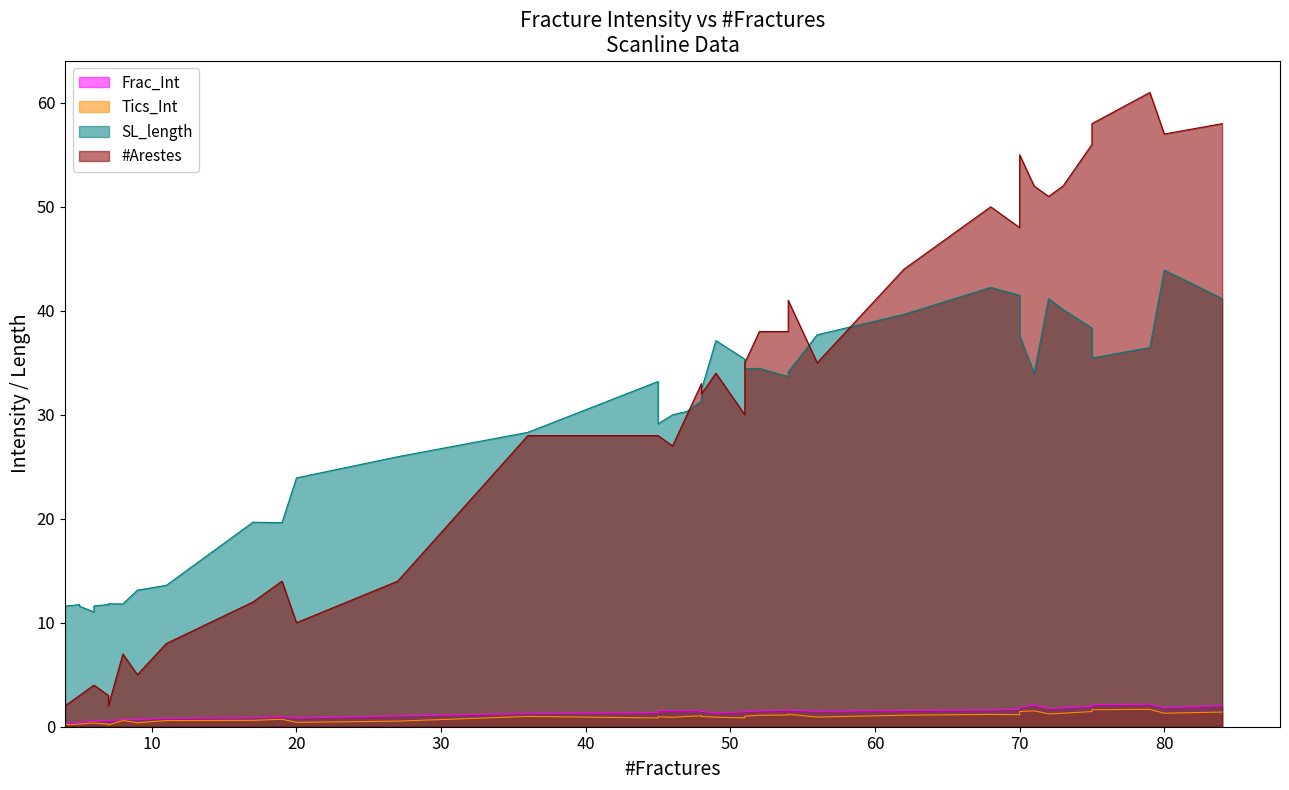

Rank the series by their maximum value, from lowest to highest.

Tics_Int, Frac_Int, SL_length, #Arestes